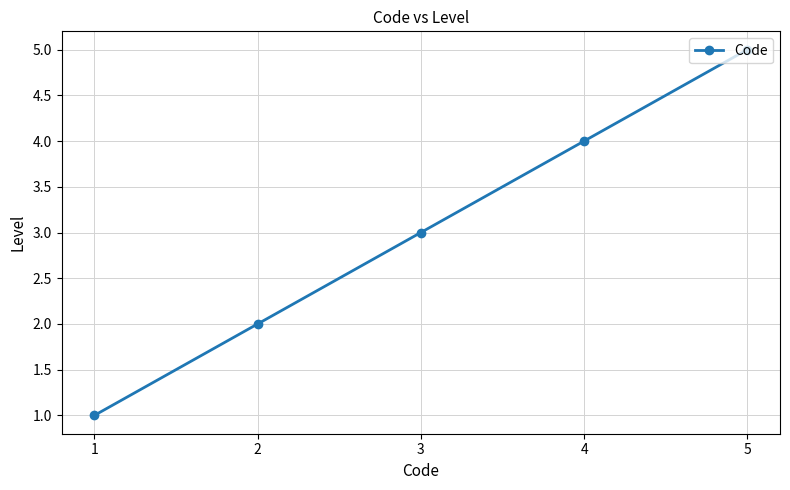

What is the value of the 2nd point from the left?

2